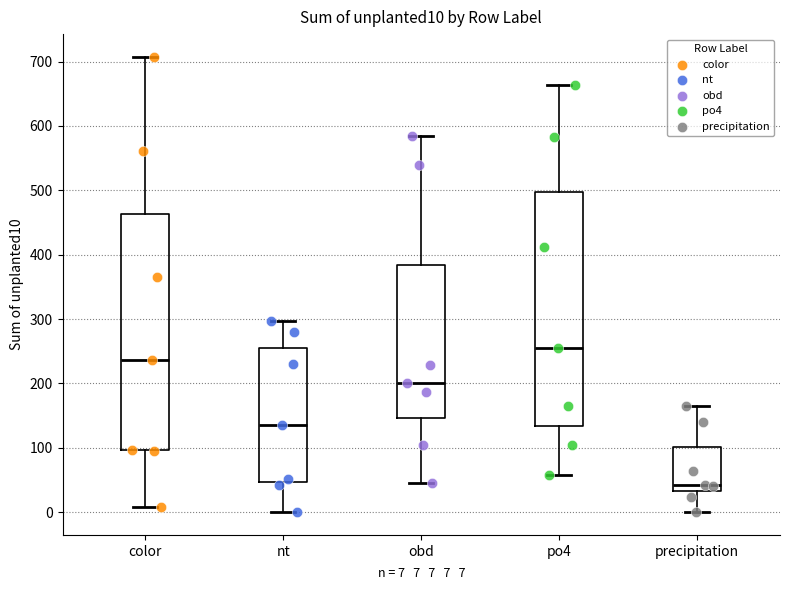

Where does the lower whisker of the box for obd end on the y-axis? The values are not printed on the chart, so give them approximately, as read against the axis.

50